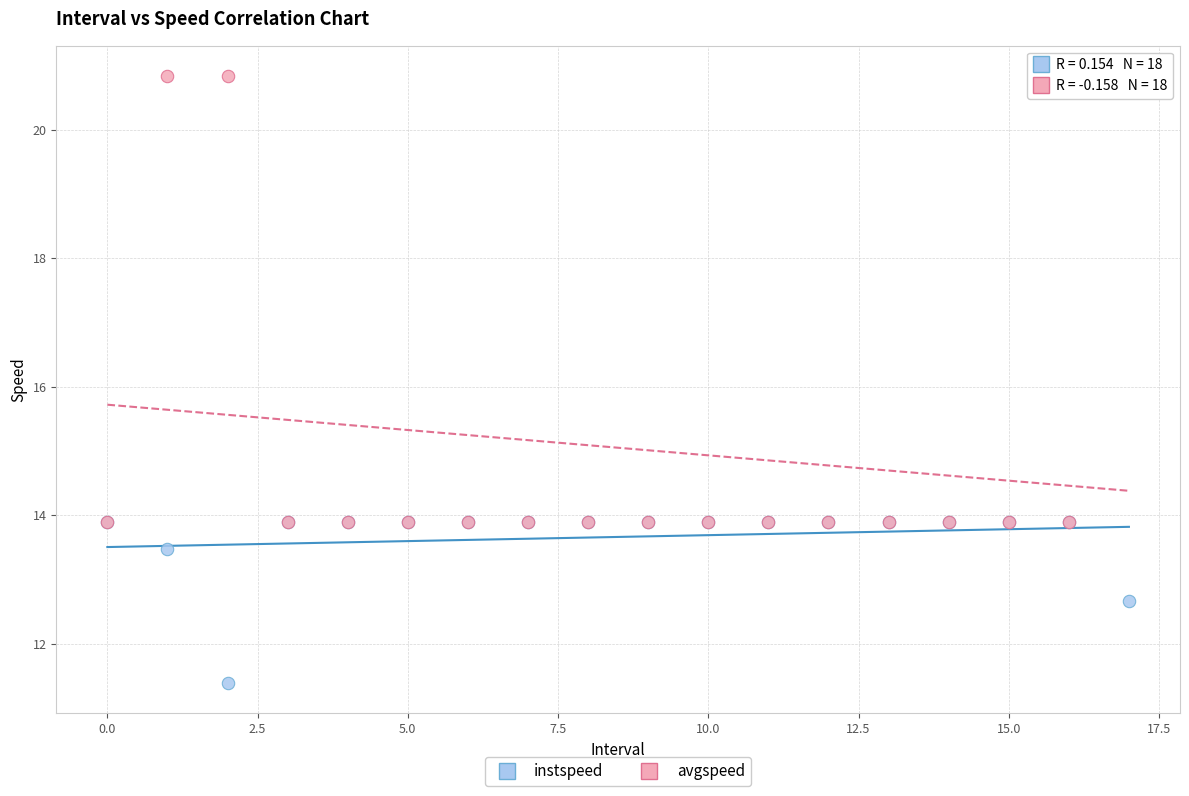

Which series reaches the maximum Y coordinate?

avgspeed